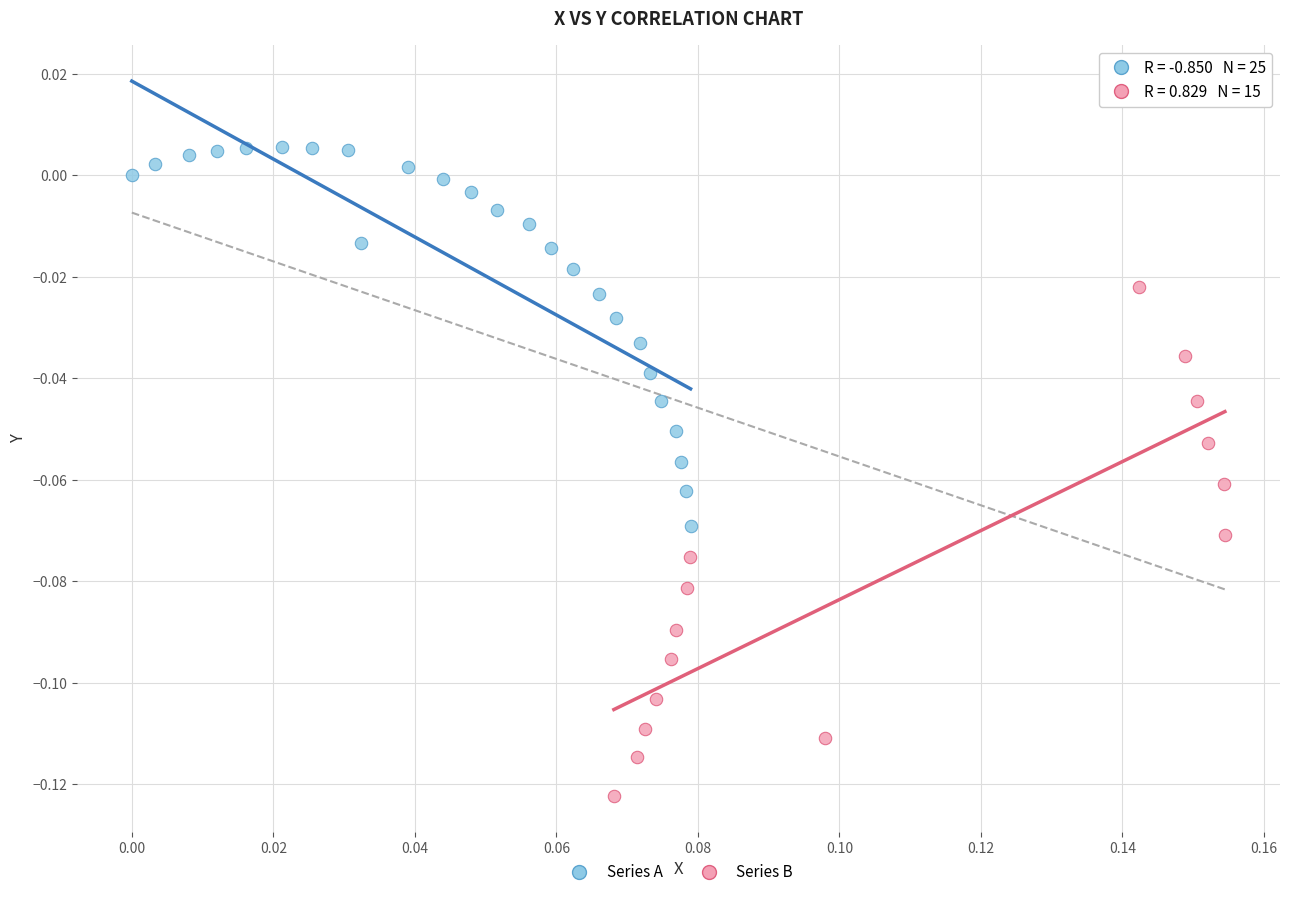

Which series contains the lowest Y value?

Series B